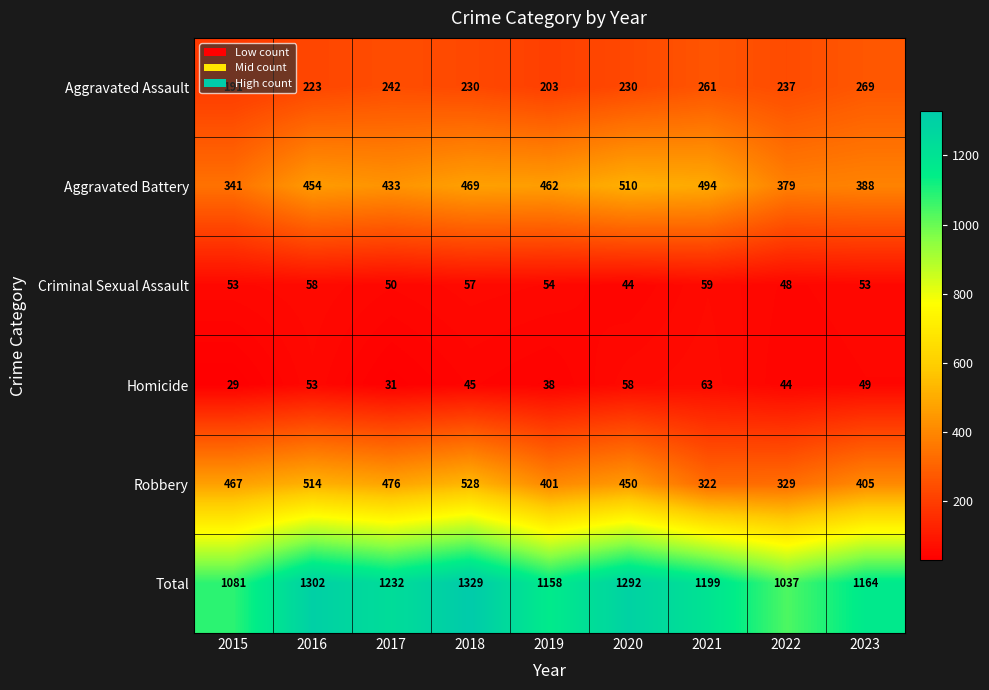

Is it true that Robbery equals 476 at 2017?

True